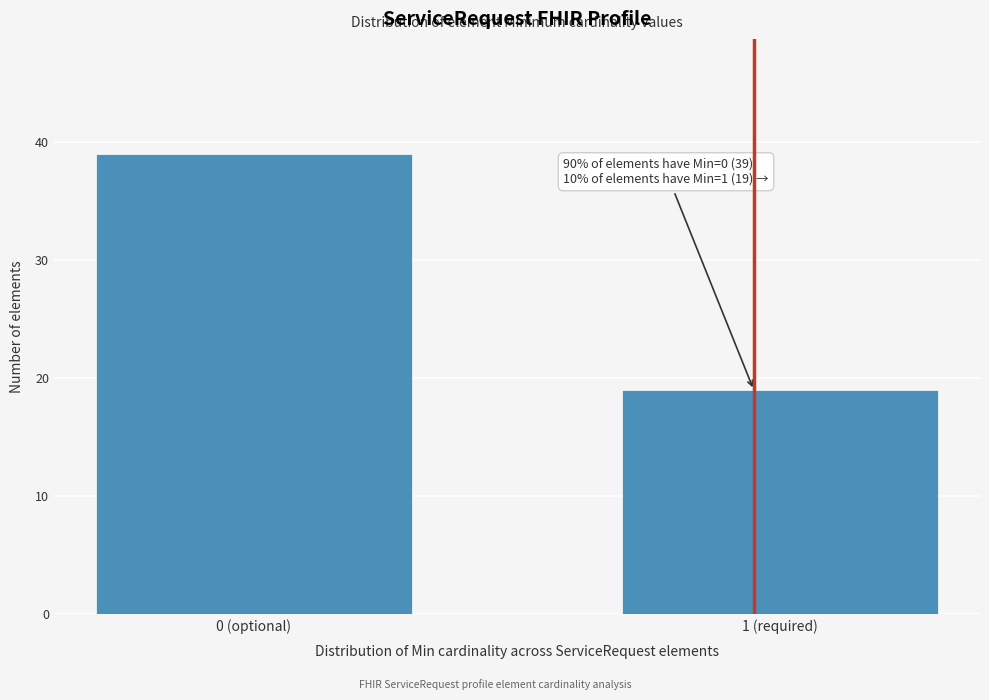

Reading left to right, extract all data points from this chart.

39	19